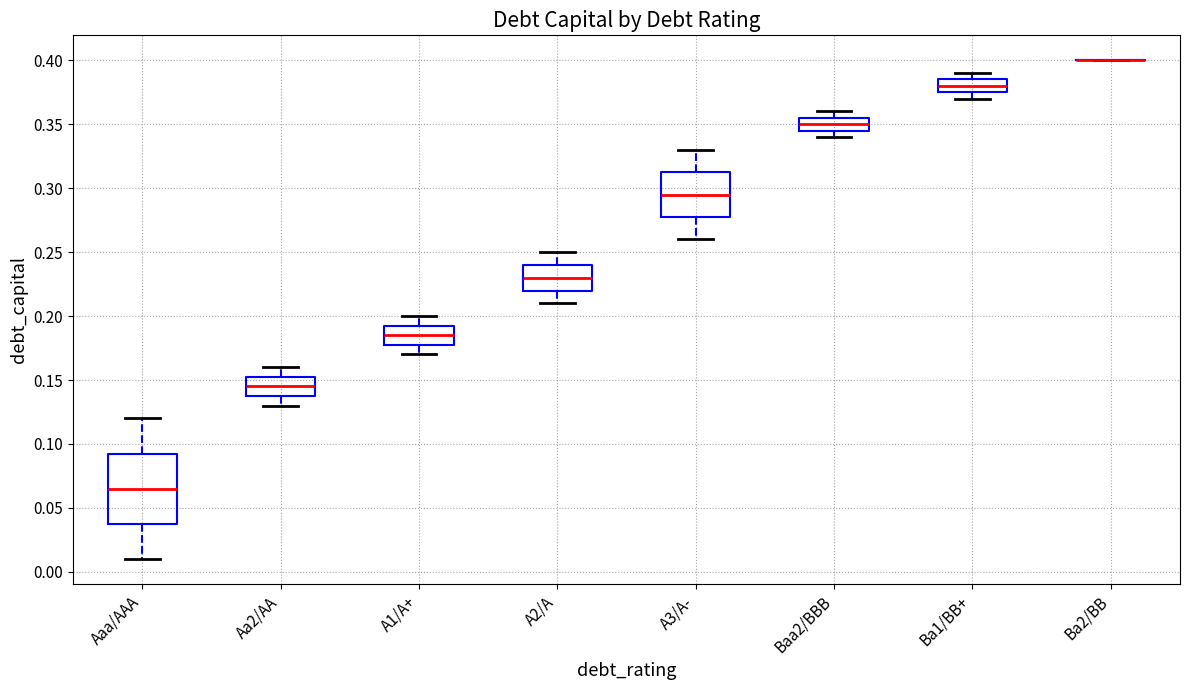

Reading left to right, read every box against the y-axis: the position of its median line, the range the box covers, and the ends of its whiskers. The values are not printed on the chart, so give them approximately, as read against the axis.

Aaa/AAA: median 0.065, box 0.040 to 0.095, whiskers 0.010 to 0.120
Aa2/AA: median 0.145, box 0.140 to 0.155, whiskers 0.130 to 0.160
A1/A+: median 0.185, box 0.180 to 0.195, whiskers 0.170 to 0.200
A2/A: median 0.230, box 0.220 to 0.240, whiskers 0.210 to 0.250
A3/A-: median 0.295, box 0.280 to 0.315, whiskers 0.260 to 0.330
Baa2/BBB: median 0.350, box 0.345 to 0.355, whiskers 0.340 to 0.360
Ba1/BB+: median 0.380, box 0.375 to 0.385, whiskers 0.370 to 0.390
Ba2/BB: box collapsed to a line at 0.400, whiskers 0.400 to 0.400